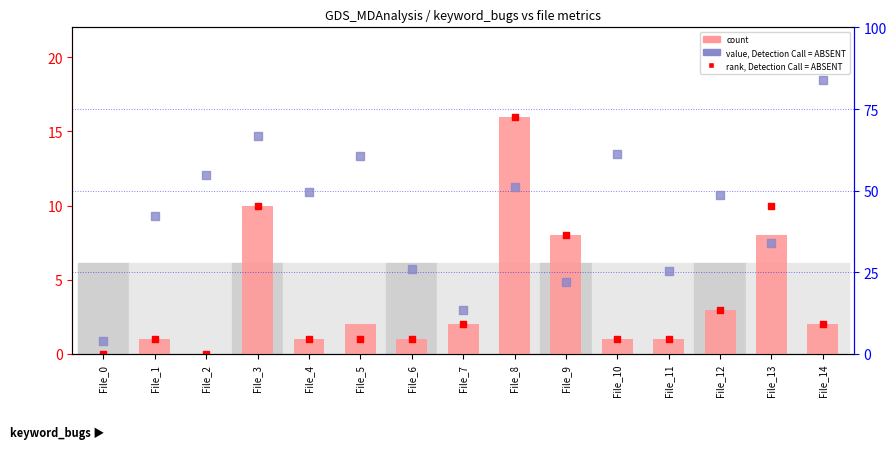

What is the total value across all series at File_4?

51.6